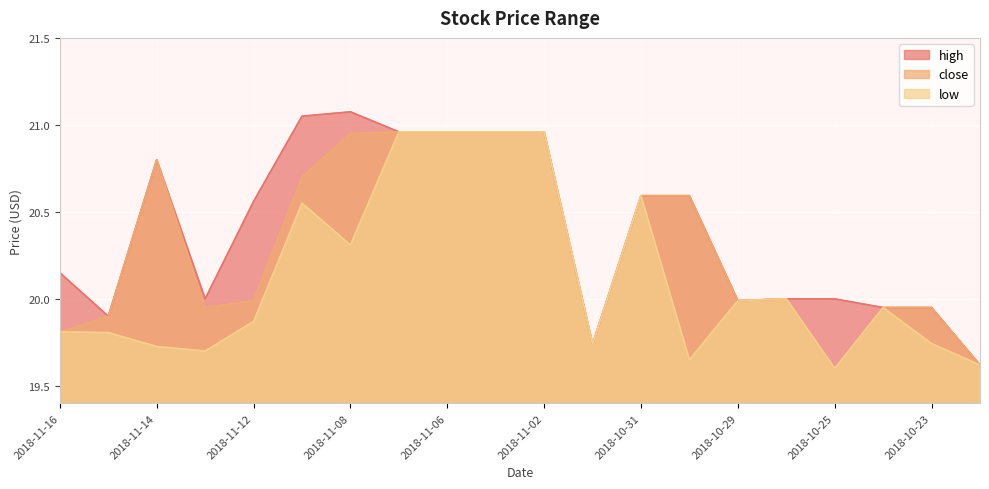

The value of low at 2018-11-02 is 21.0. True or false?

True